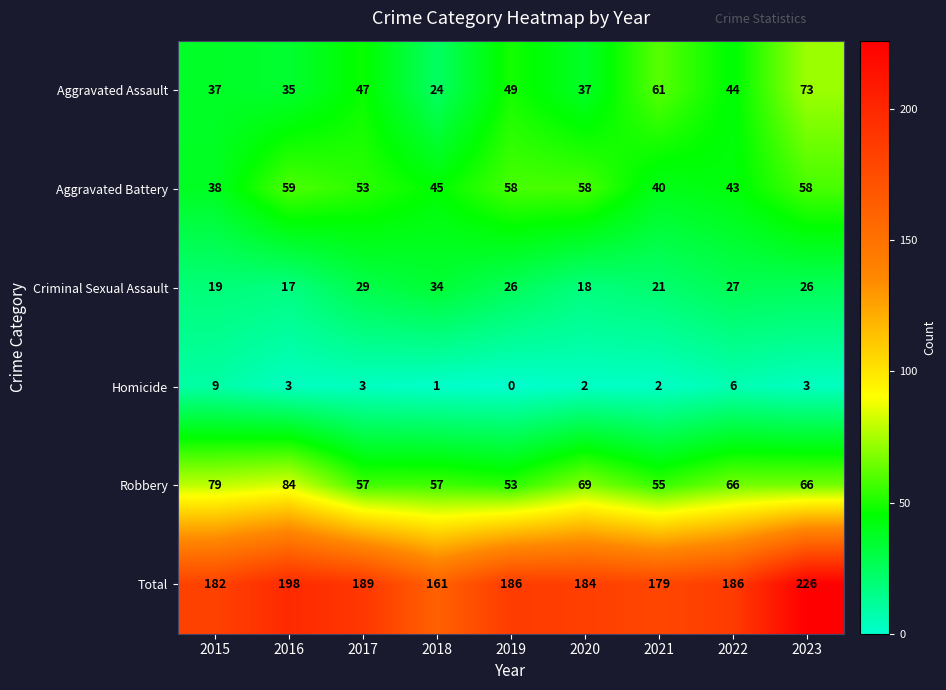

What is the maximum value shown in the chart?

226